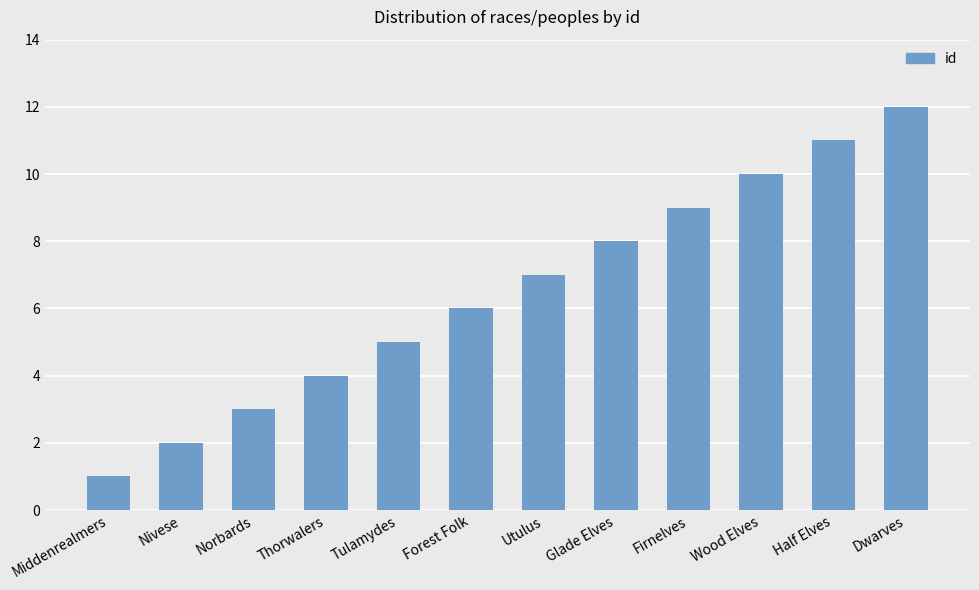

List the labels in order of value, smallest first.

Middenrealmers, Nivese, Norbards, Thorwalers, Tulamydes, Forest Folk, Utulus, Glade Elves, Firnelves, Wood Elves, Half Elves, Dwarves